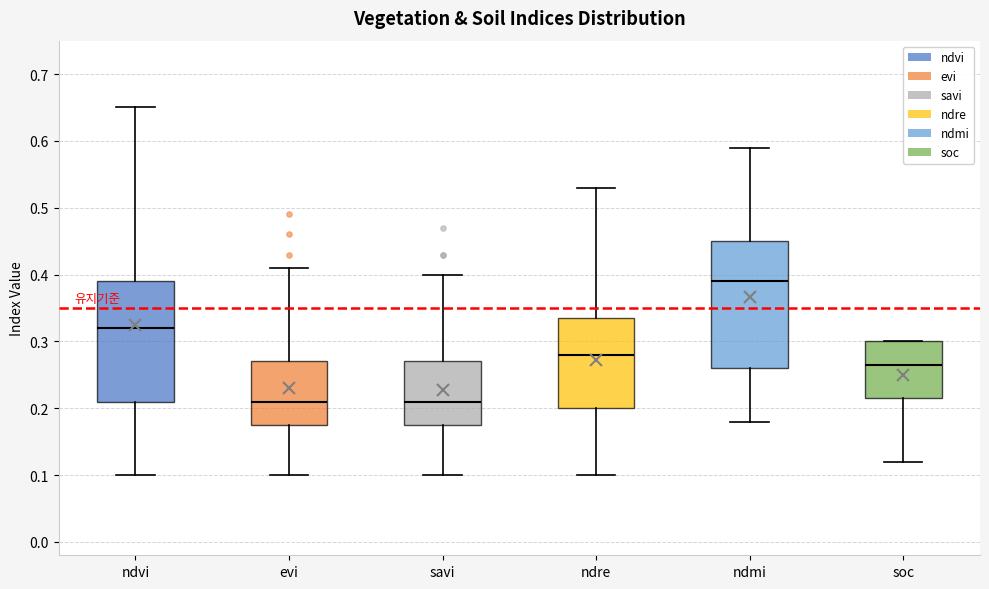

Reading left to right, read every box against the y-axis: the position of its median line, the range the box covers, and the ends of its whiskers. The values are not printed on the chart, so give them approximately, as read against the axis.

ndvi: median 0.32, box 0.21 to 0.39, whiskers 0.10 to 0.65
evi: median 0.21, box 0.18 to 0.27, whiskers 0.10 to 0.41
savi: median 0.21, box 0.18 to 0.27, whiskers 0.10 to 0.40
ndre: median 0.28, box 0.20 to 0.34, whiskers 0.10 to 0.53
ndmi: median 0.39, box 0.26 to 0.45, whiskers 0.18 to 0.59
soc: median 0.26, box 0.22 to 0.30, whiskers 0.12 to 0.30